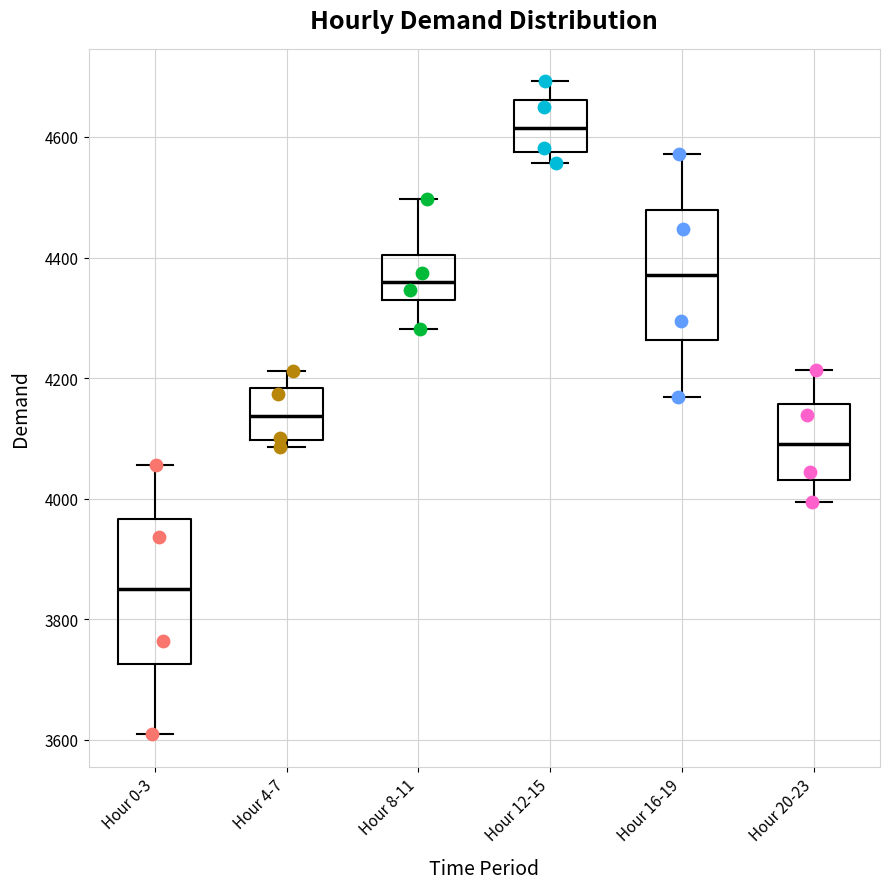

Reading left to right, transcribe this box plot: for each box, give where its median line is, the range the box spans, and where its two whiskers end, as read against the y-axis. The values are not printed on the chart, so give them approximately, as read against the axis.

Hour 0-3: median 3860, box 3720 to 3960, whiskers 3600 to 4060
Hour 4-7: median 4140, box 4100 to 4180, whiskers 4080 to 4220
Hour 8-11: median 4360, box 4320 to 4400, whiskers 4280 to 4500
Hour 12-15: median 4620, box 4580 to 4660, whiskers 4560 to 4700
Hour 16-19: median 4380, box 4260 to 4480, whiskers 4160 to 4580
Hour 20-23: median 4100, box 4040 to 4160, whiskers 4000 to 4220